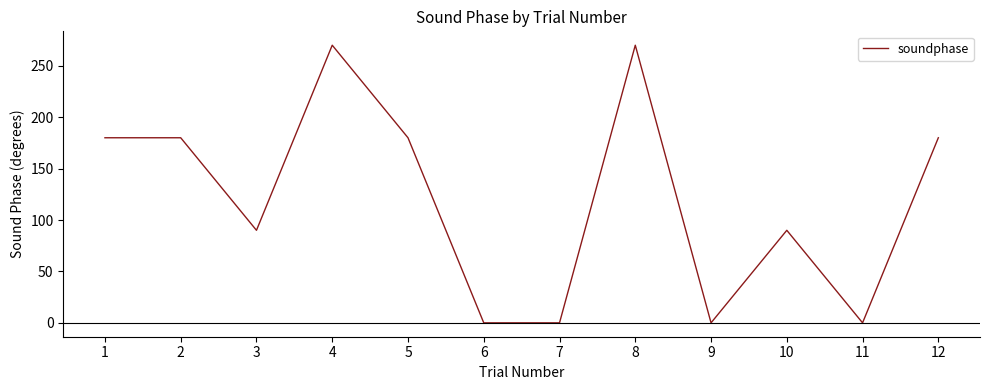

The chart shows a value of 270 at 8. True or false?

True